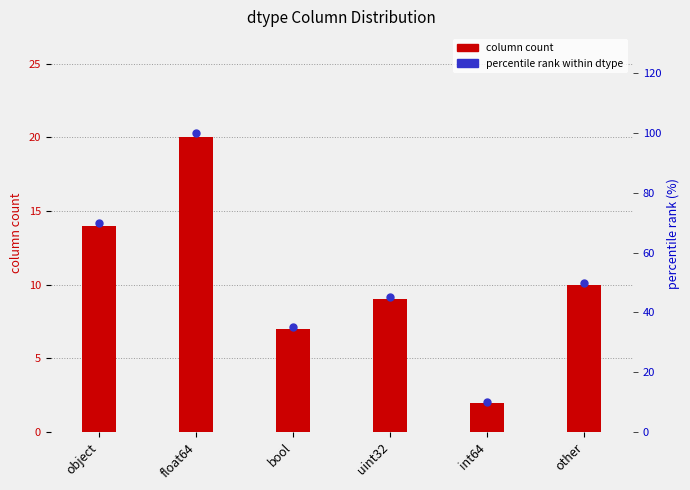

Which series reaches the minimum Y coordinate?

column count